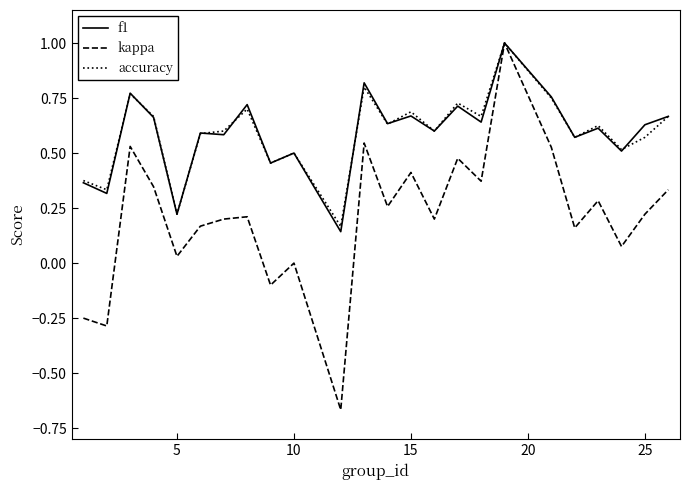

What is the highest value of the accuracy series?

1.0